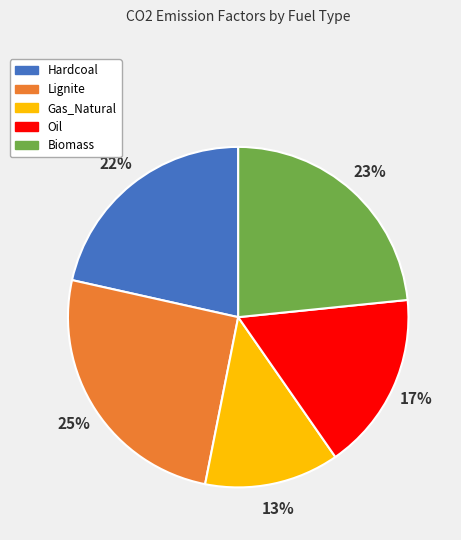

What percentage is the Oil slice, to the nearest percent?

17%